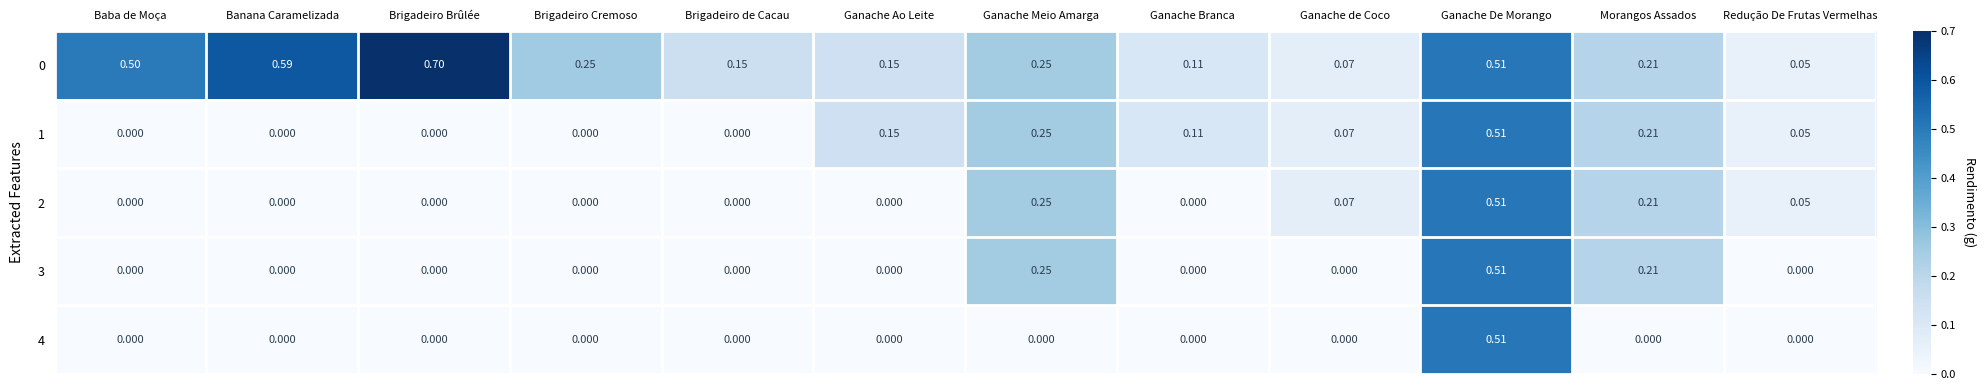

Which series has the largest total across all categories?

0